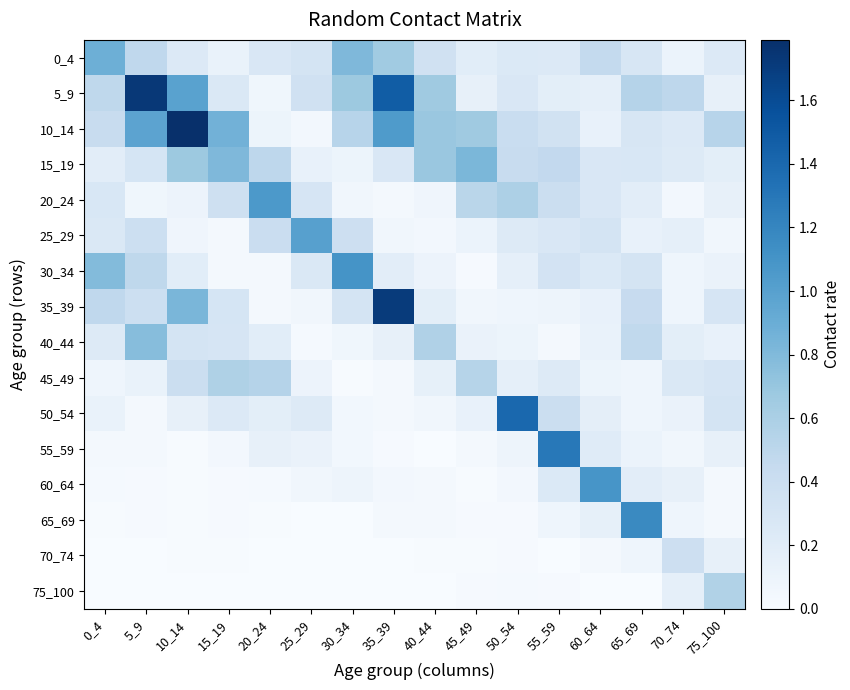

At how many categories does at least one series exceed 0?

16